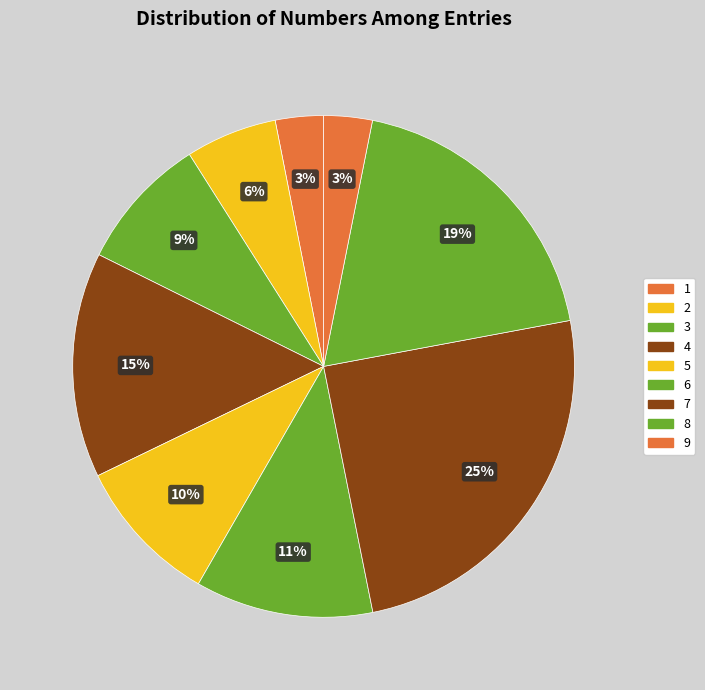

Count the number of slices in the pie.

9